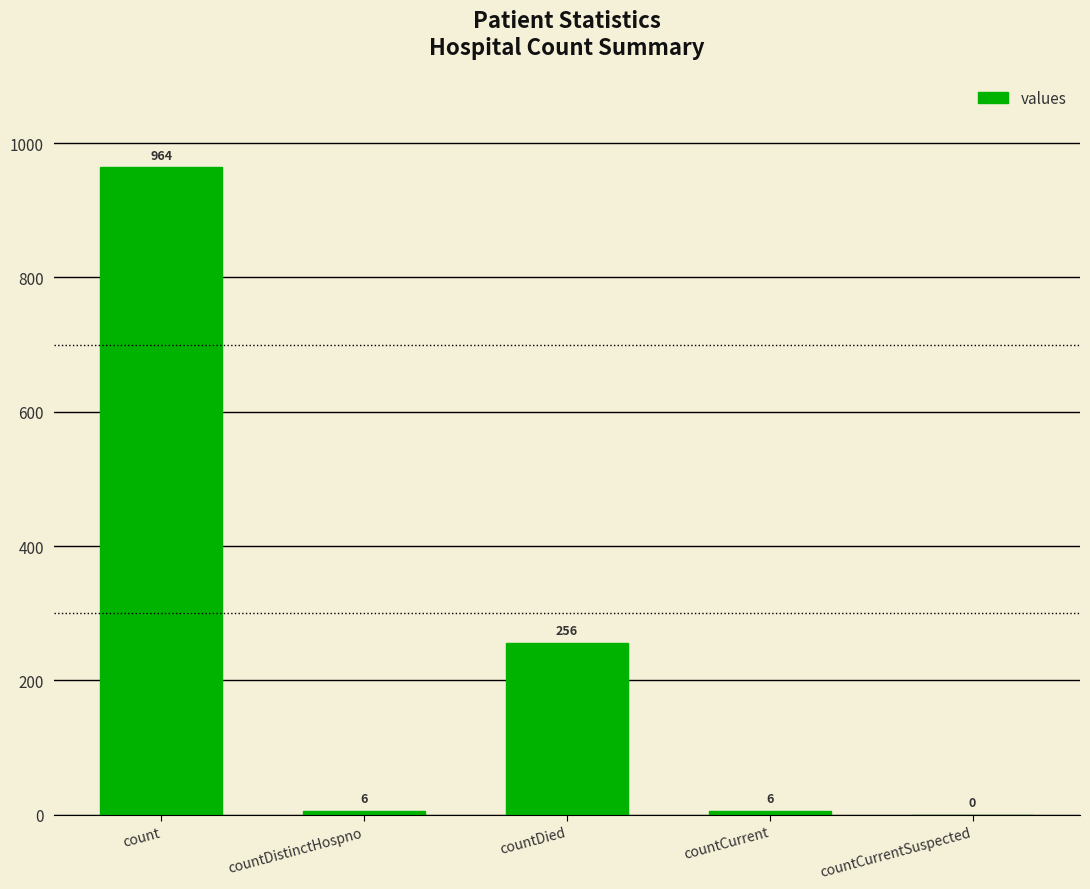

How many data points does each series have?

5